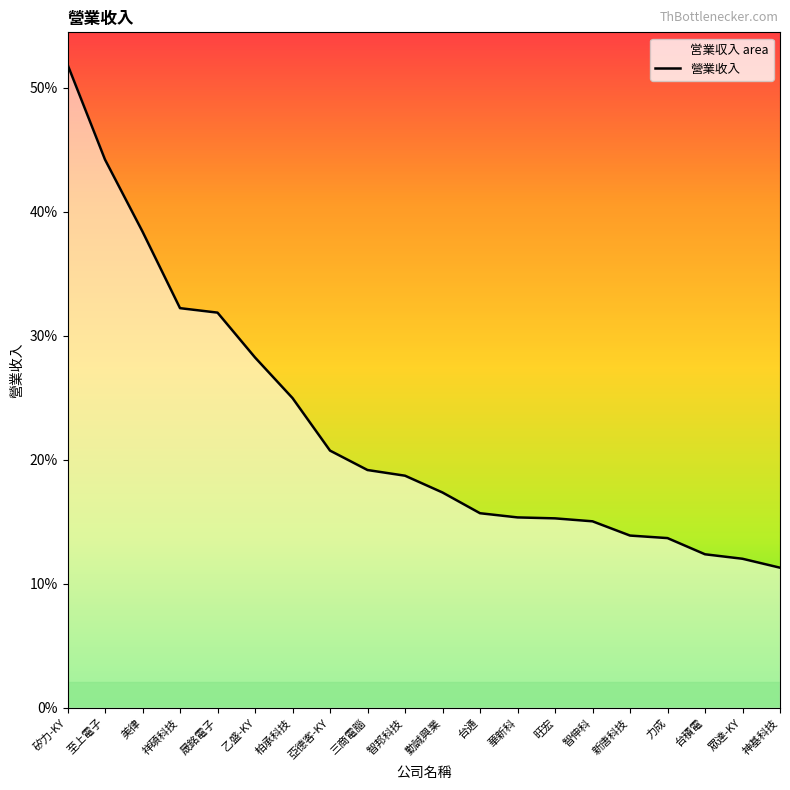

What is the label of the 17th point from the left?

力成